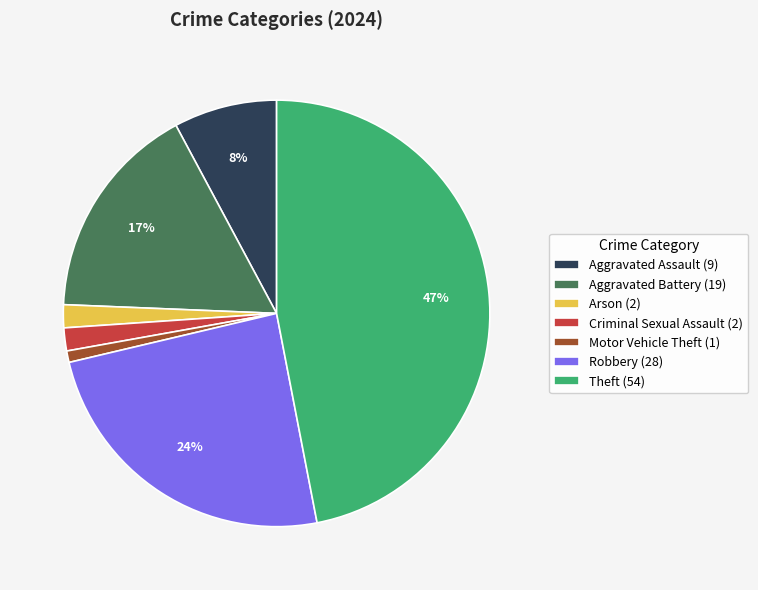

How many slices are in this pie chart?

7